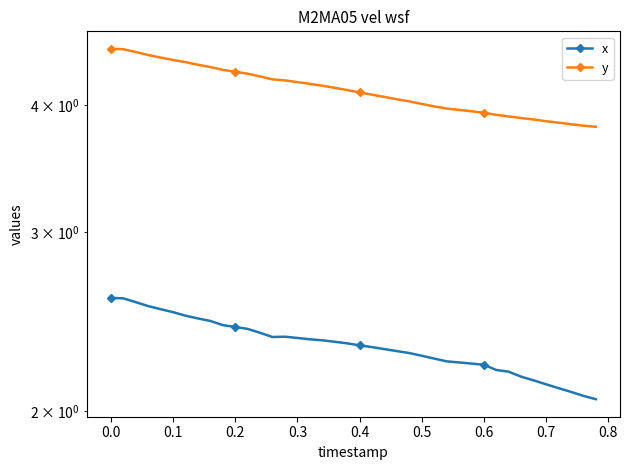

What are all the series names shown in the legend?

x, y